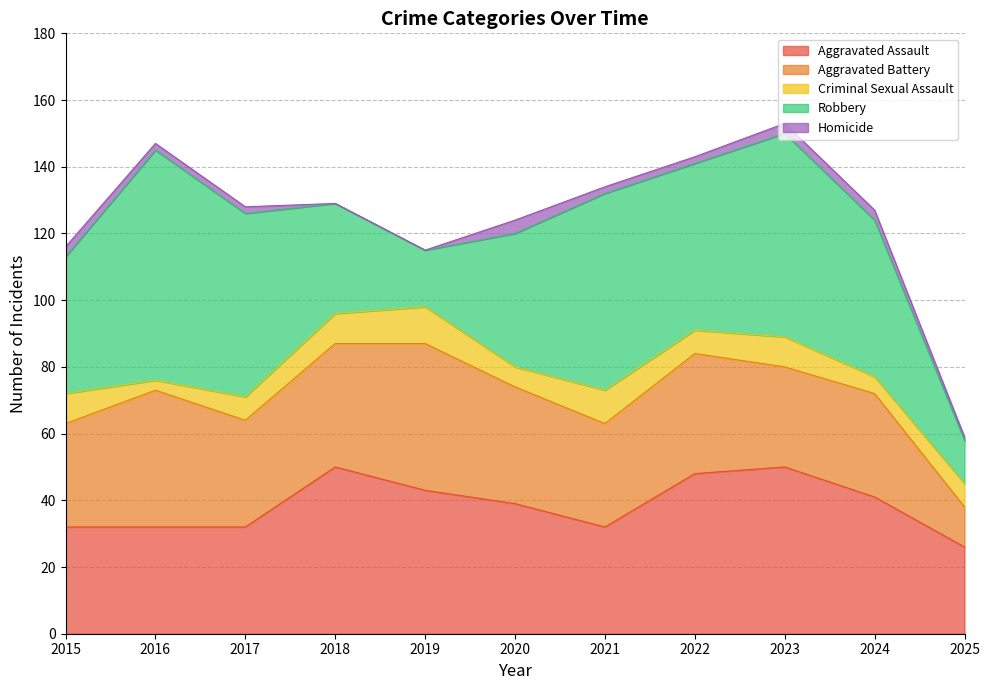

Between 2019 and 2024, which is larger?

2019